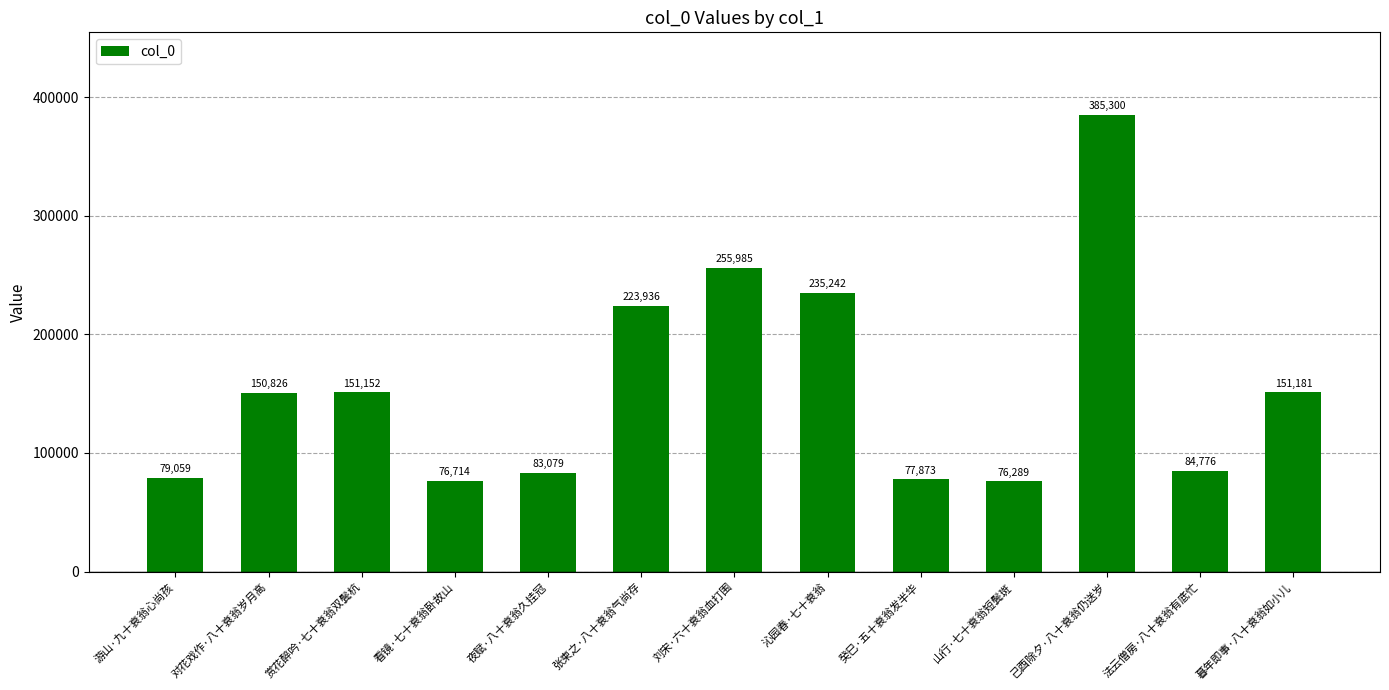

How many series are shown in this chart?

1